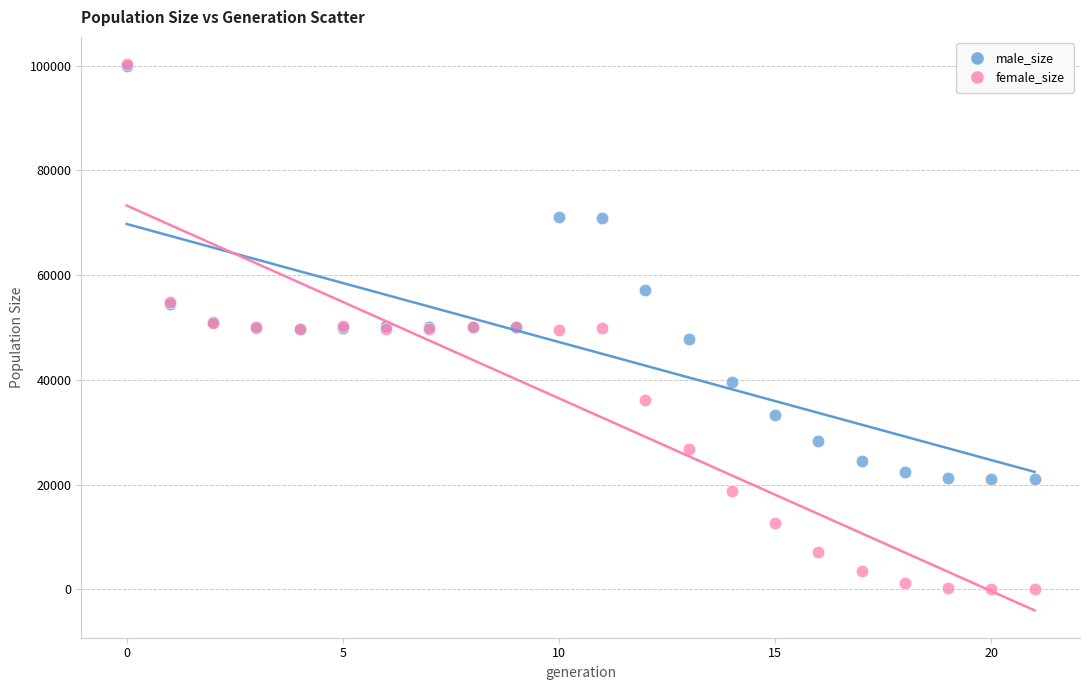

What are all the series names shown in the legend?

male_size, female_size